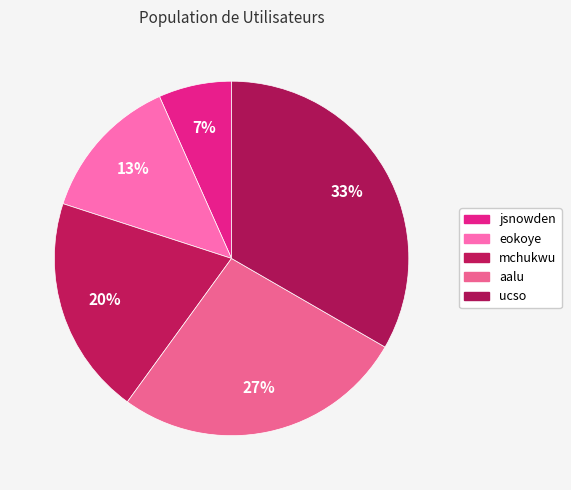

To the nearest percent, what portion does mchukwu represent?

20%